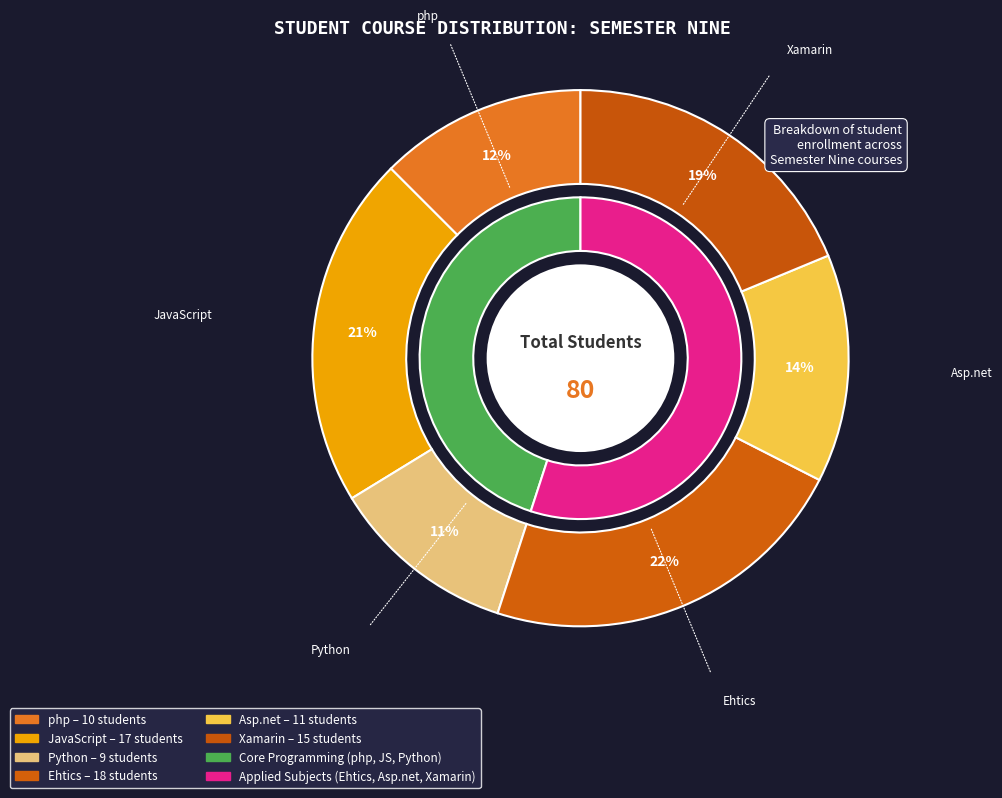

How many slices are in this pie chart?

6